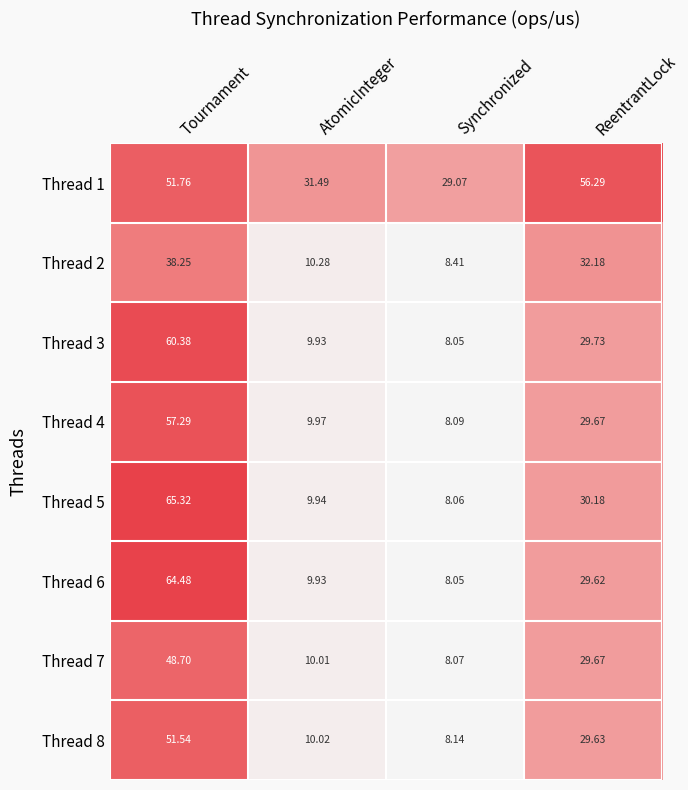

At which category does the chart reach its peak across all series?

Tournament